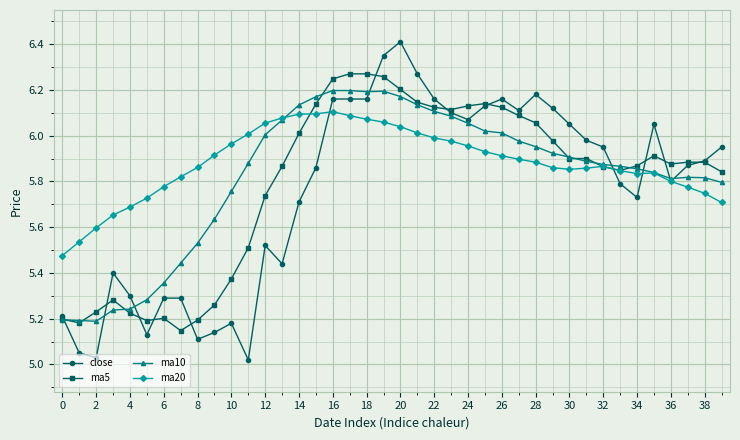

List the series in order of their peak value, highest first.

close, ma5, ma10, ma20